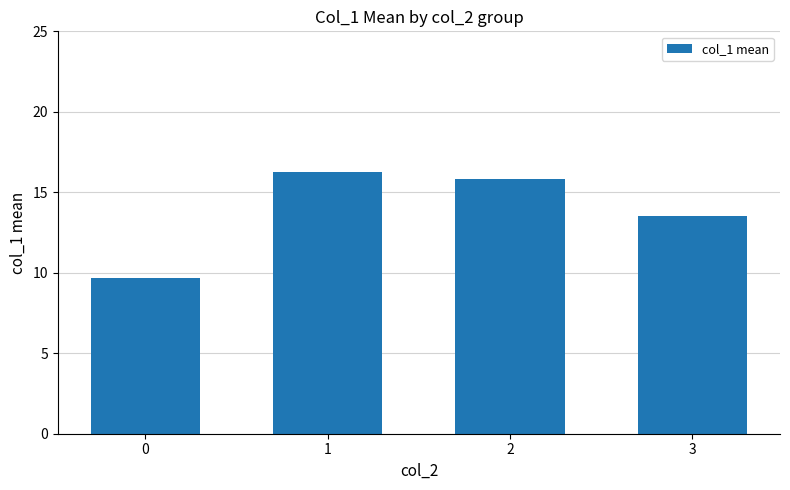

Which has a higher value, 3 or 1?

1